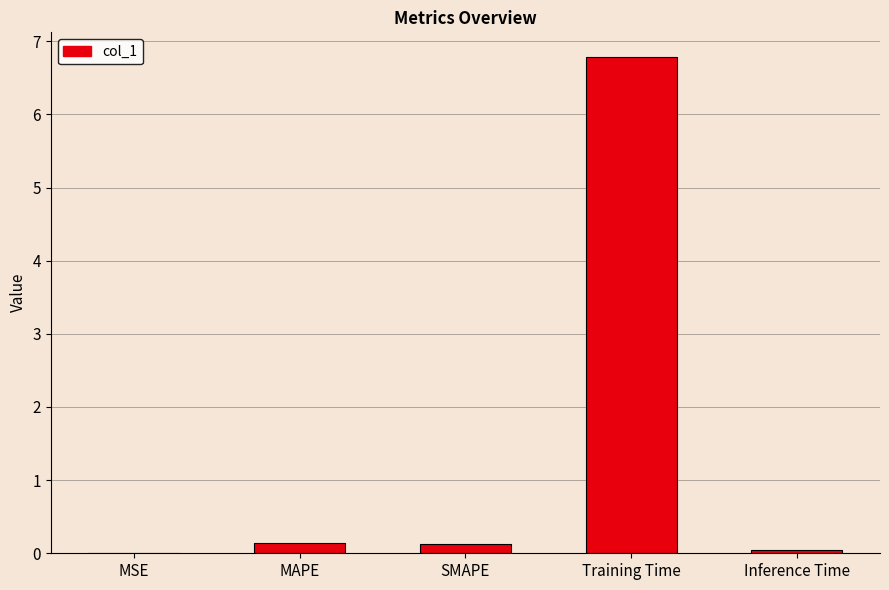

What is the average value?

1.4